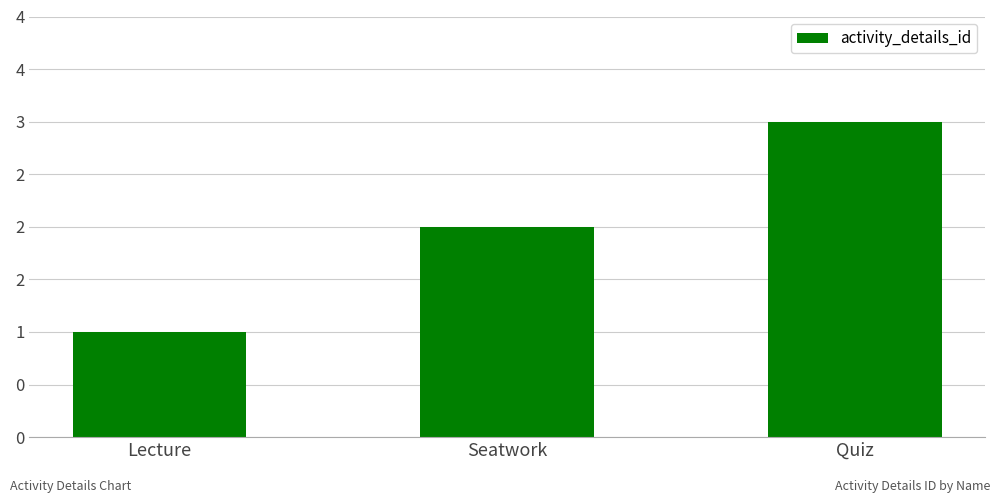

What is the maximum value shown in the chart?

3